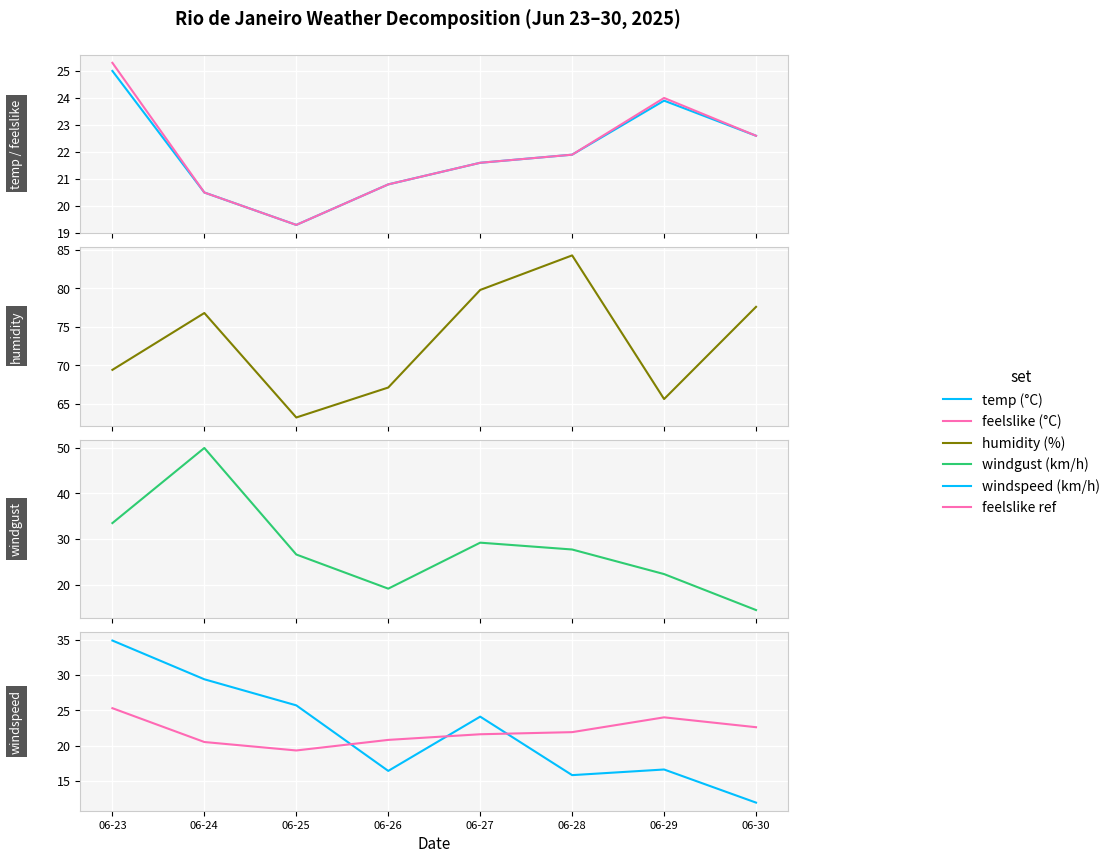

What is the greatest value displayed?

84.3